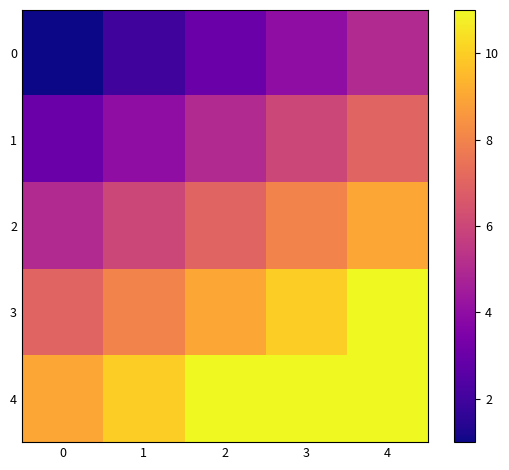

Reading left to right, extract all data points from this chart.

0: 0=1	1=2	2=3	3=4	4=5
1: 0=3	1=4	2=5	3=6	4=7
2: 0=5	1=6	2=7	3=8	4=9
3: 0=7	1=8	2=9	3=10	4=11
4: 0=9	1=10	2=11	3=11	4=11